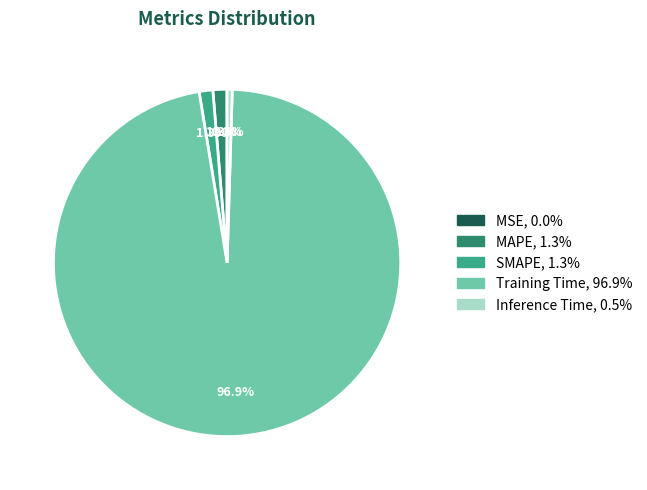

Which has a higher value, SMAPE or Training Time?

Training Time